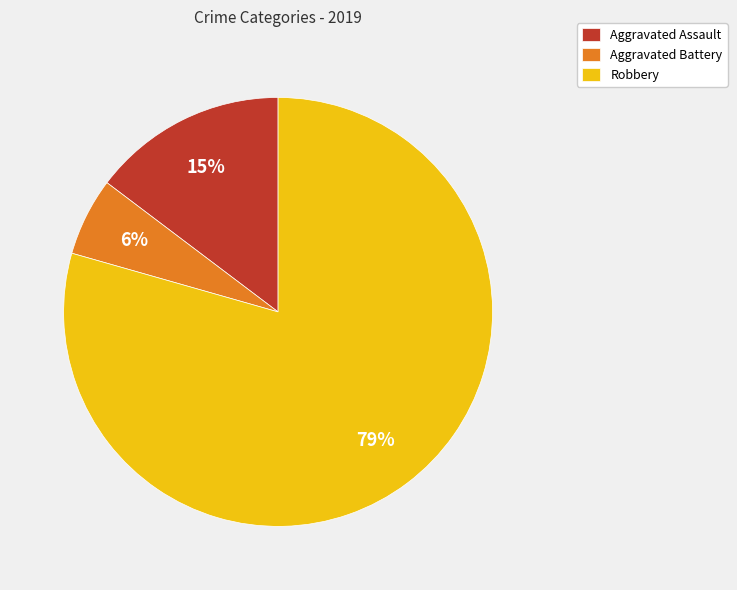

Combined, do Aggravated Battery and Robbery account for over 50%?

Yes